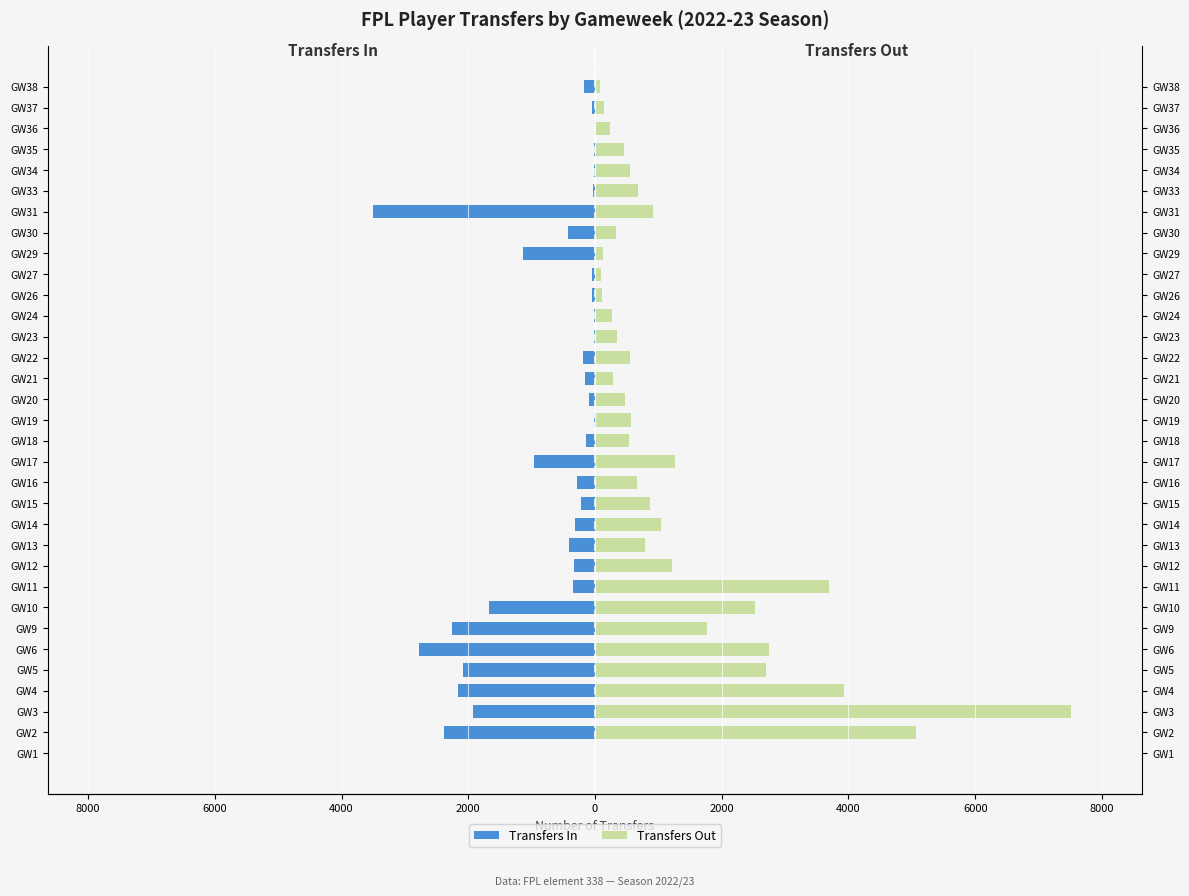

How many bars are there in each group?

2